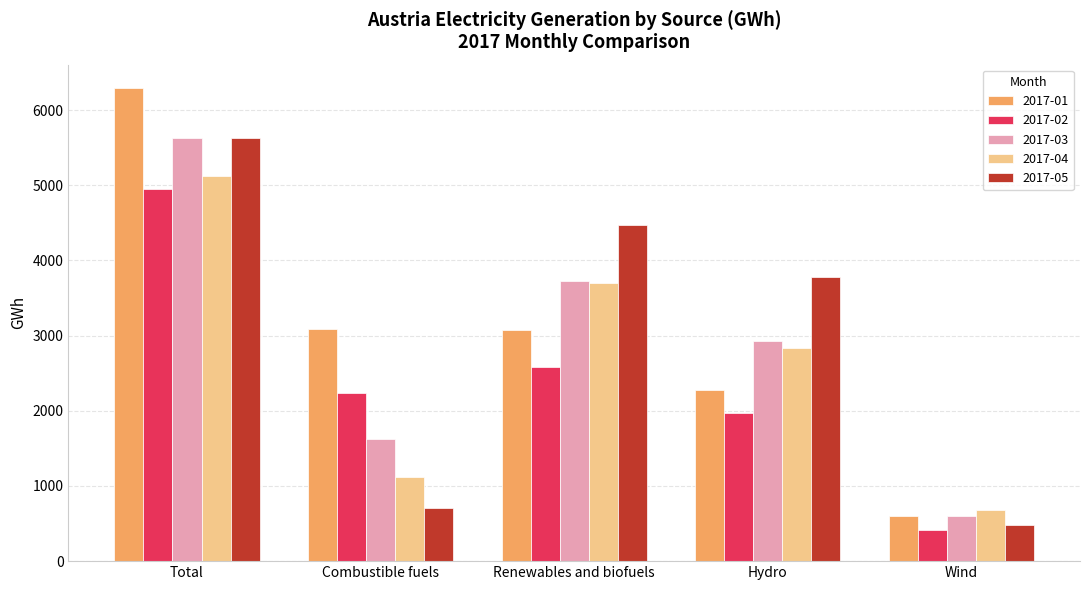

What are all the series names shown in the legend?

2017-01, 2017-02, 2017-03, 2017-04, 2017-05